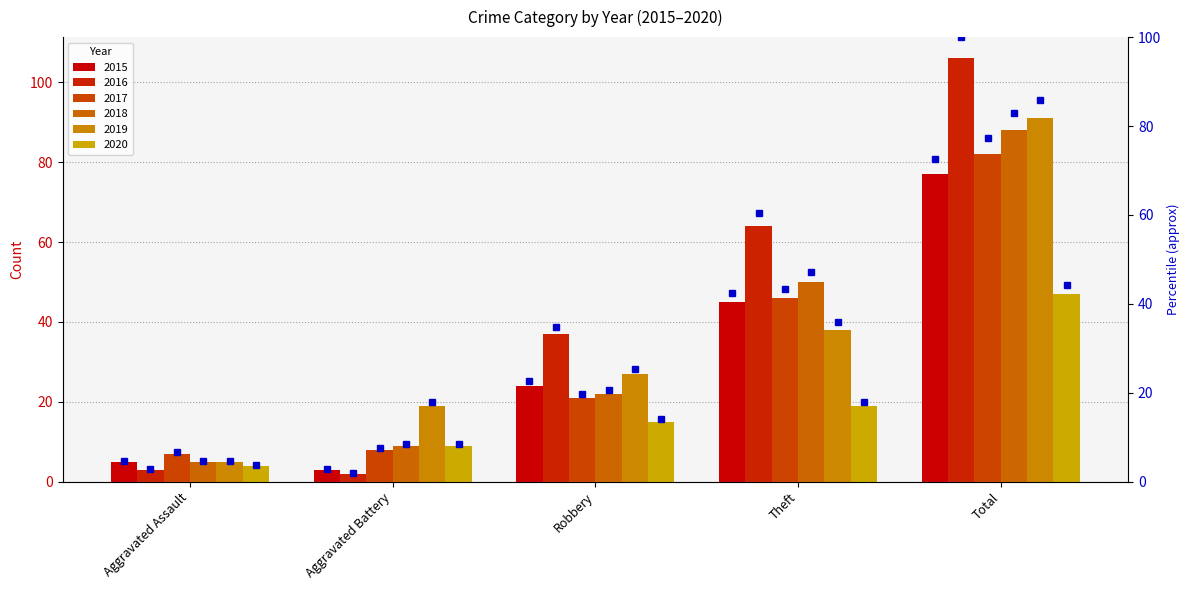

What position from the left is Total?

5